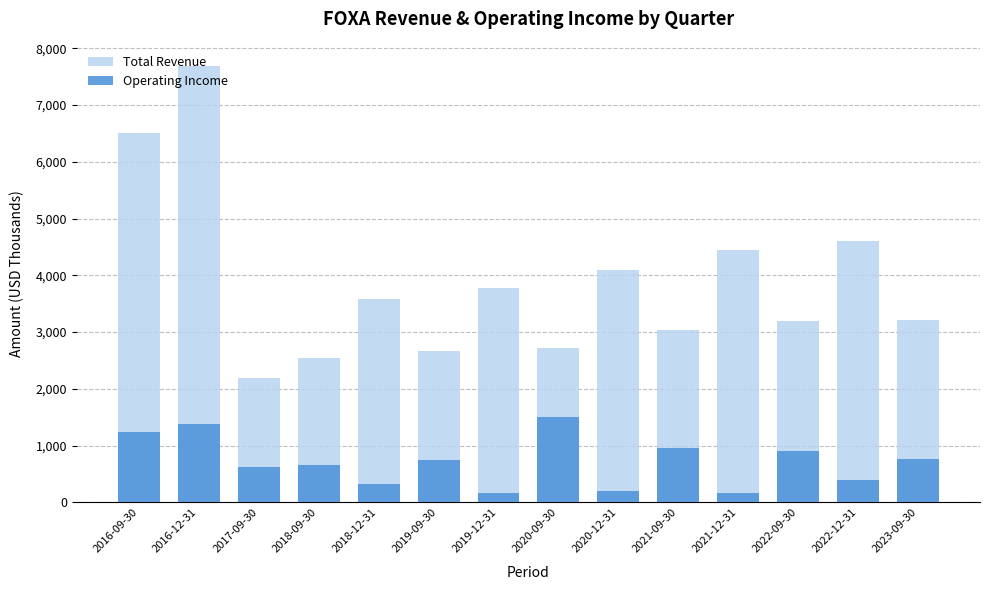

At how many categories does at least one series exceed 4272?

4